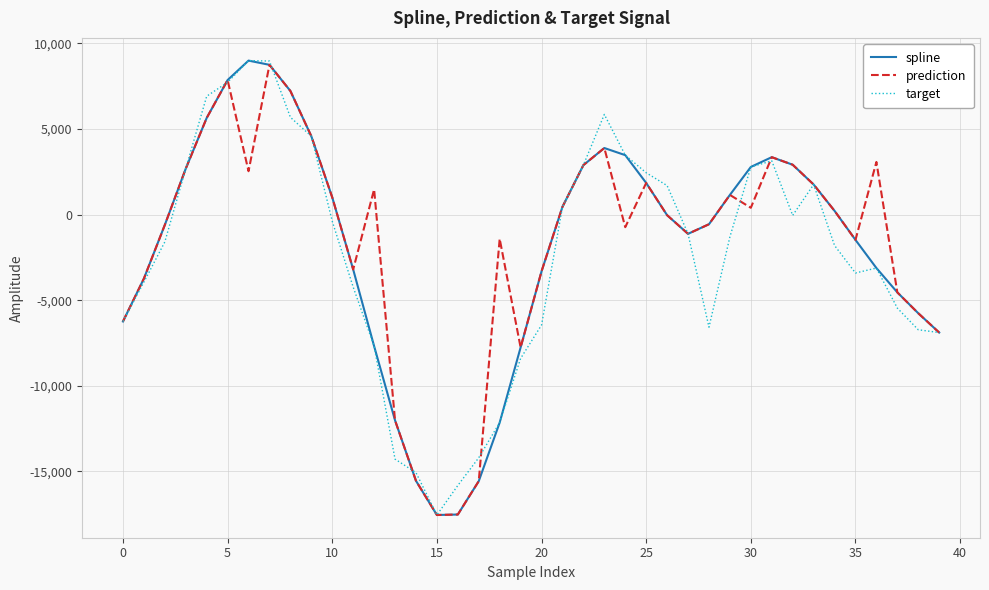

What is the minimum value shown in the chart?

-17540.6